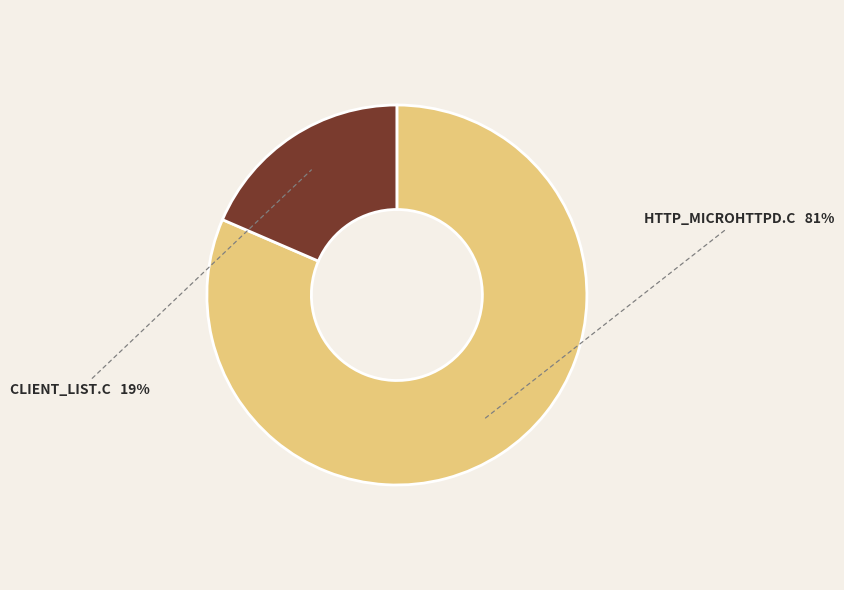

Is there any slice that represents more than half of the pie?

Yes